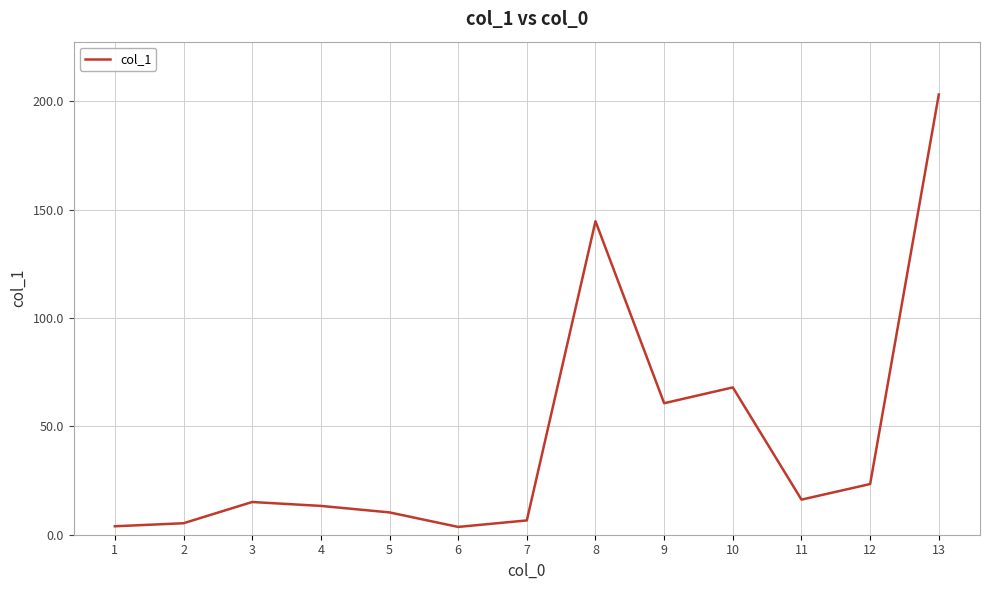

What is the average value?

44.2